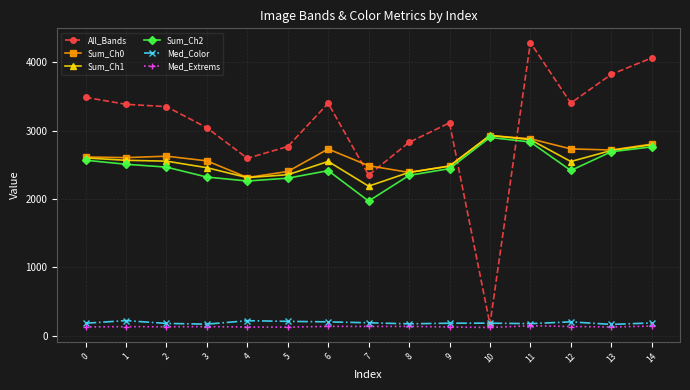

Which series has the largest total across all categories?

All_Bands